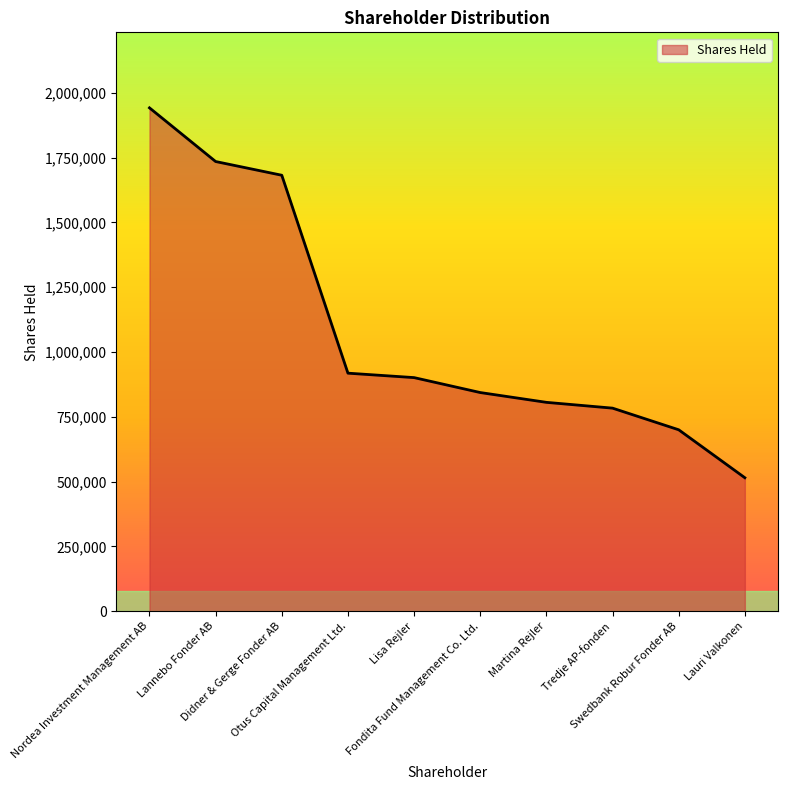

The chart shows a value of 901226 at Lisa Rejler. True or false?

True